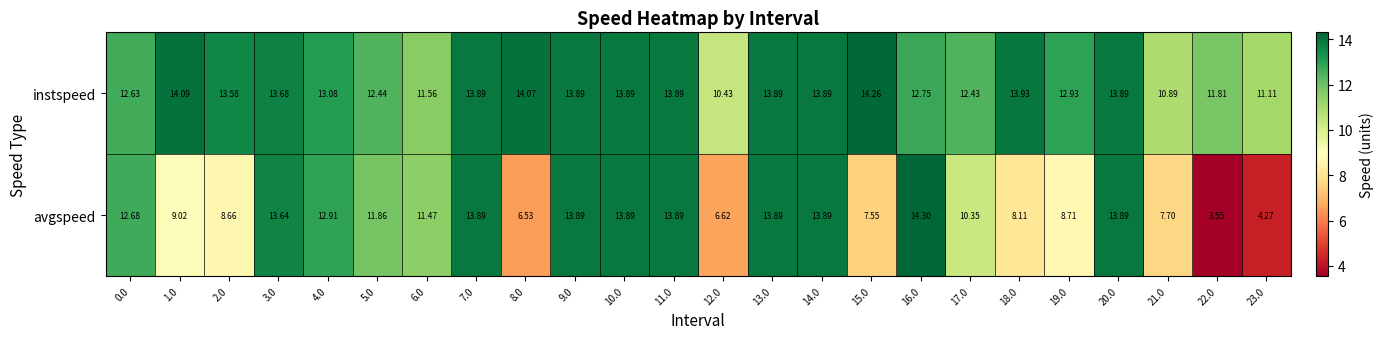

What is the difference between the highest and lowest values at 18.0?

5.8